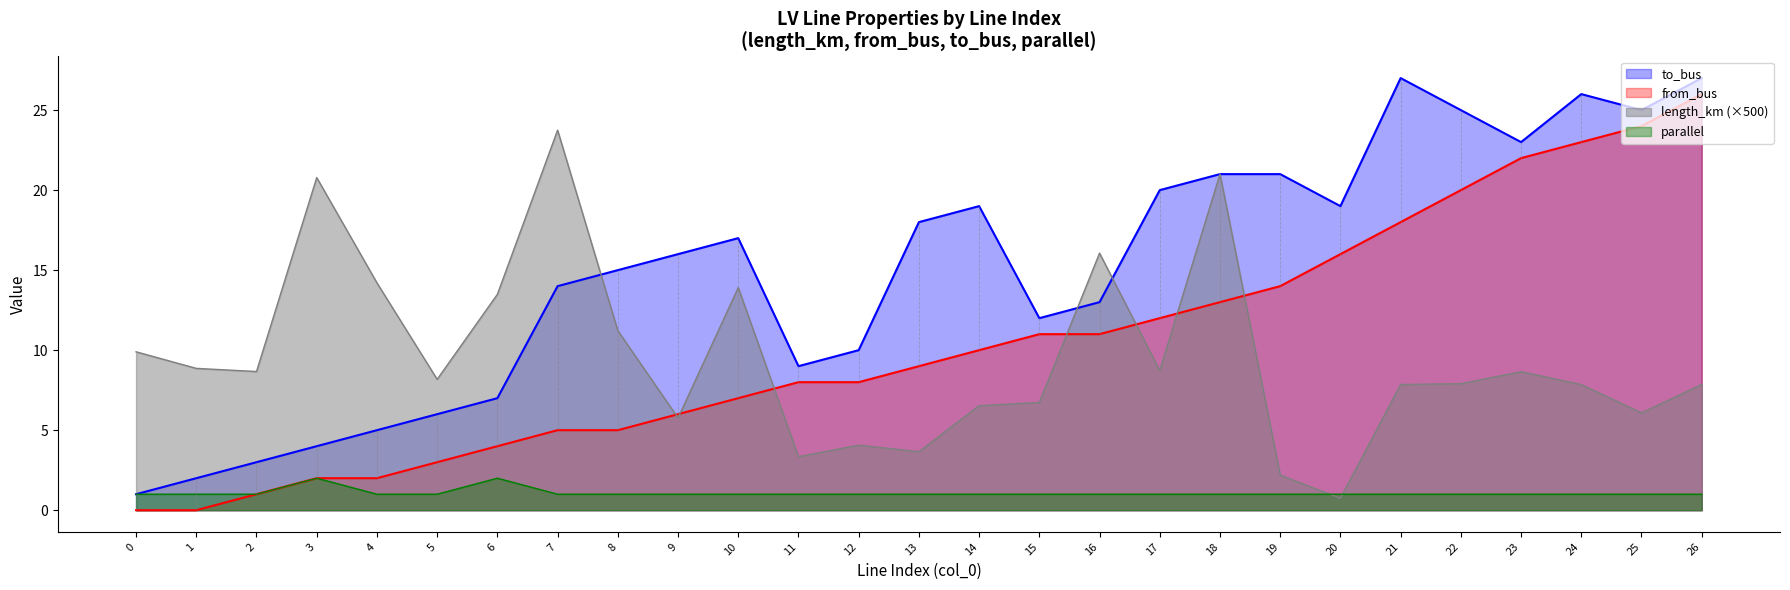

After their last crossing, which series has the higher values: from_bus or length_km?

from_bus